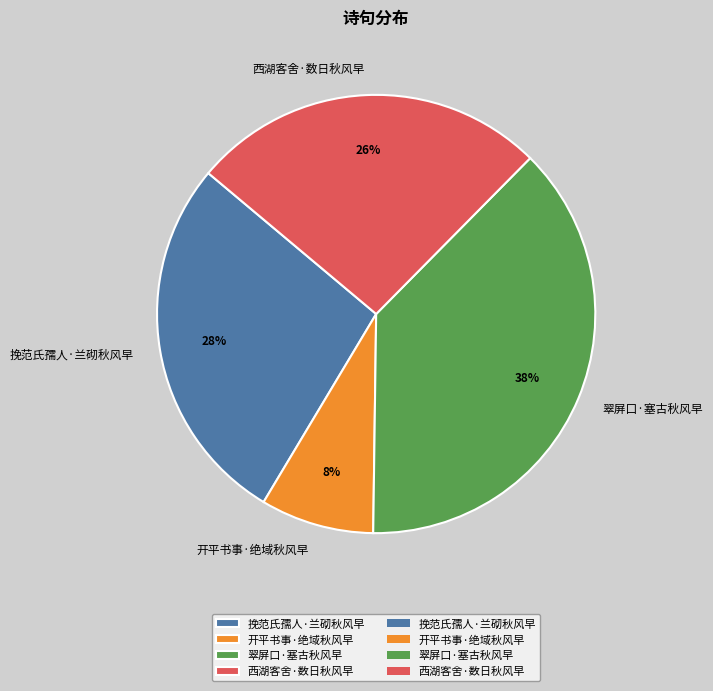

Which has a higher value, 翠屏口·塞古秋风早 or 西湖客舍·数日秋风早?

翠屏口·塞古秋风早